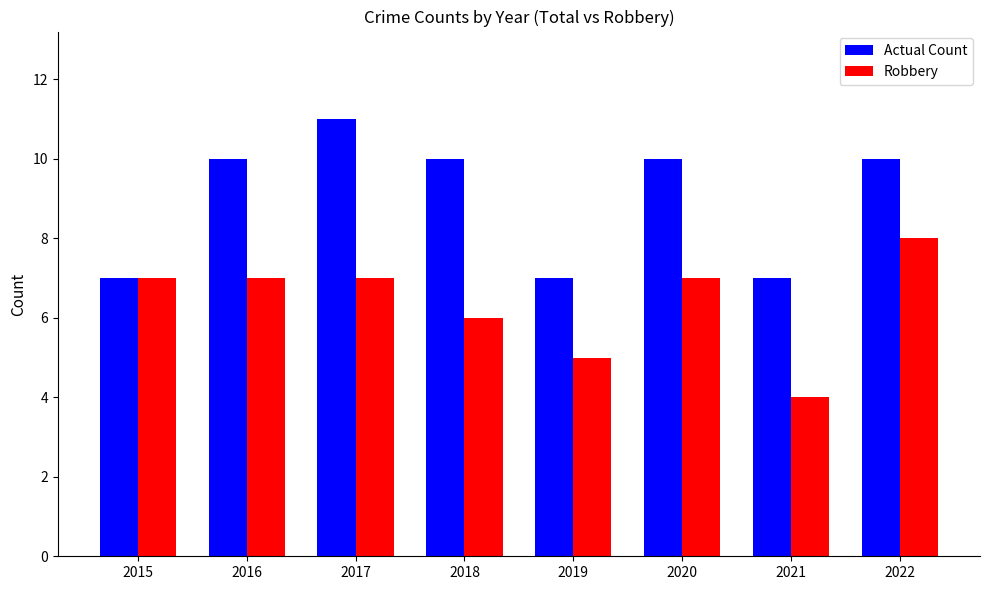

What is the lowest value of the Actual Count series?

7